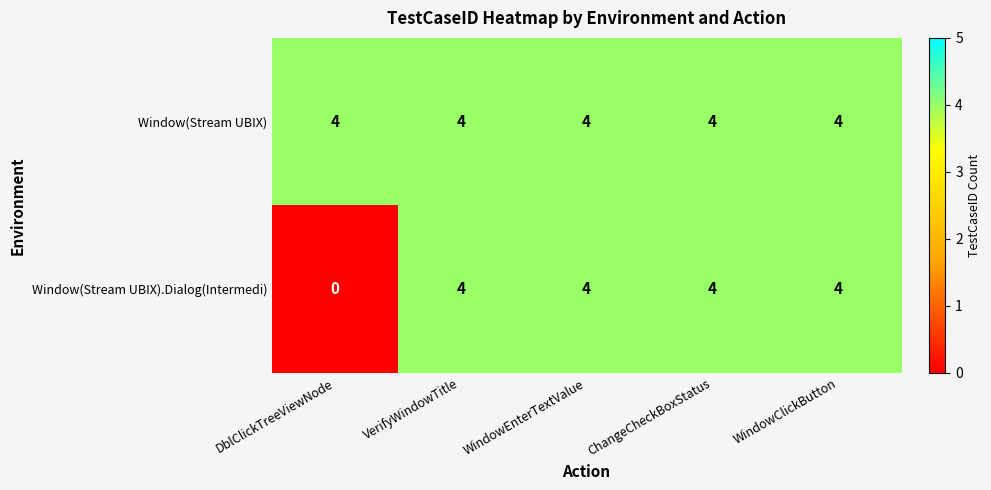

Reading right to left, list all the values displayed in this chart.

Window(Stream UBIX): WindowClickButton=4	ChangeCheckBoxStatus=4	WindowEnterTextValue=4	VerifyWindowTitle=4	DblClickTreeViewNode=4
Window(Stream UBIX).Dialog(Intermedi): WindowClickButton=4	ChangeCheckBoxStatus=4	WindowEnterTextValue=4	VerifyWindowTitle=4	DblClickTreeViewNode=0